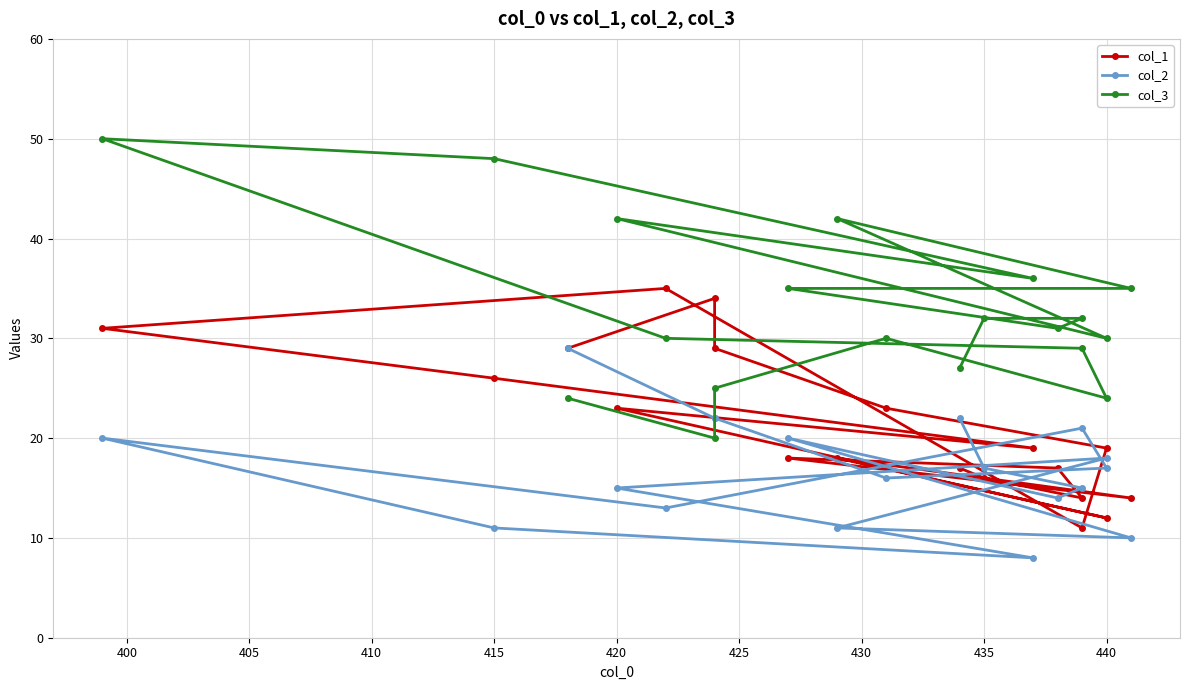

After their last crossing, which series has the higher values: col_2 or col_3?

col_3